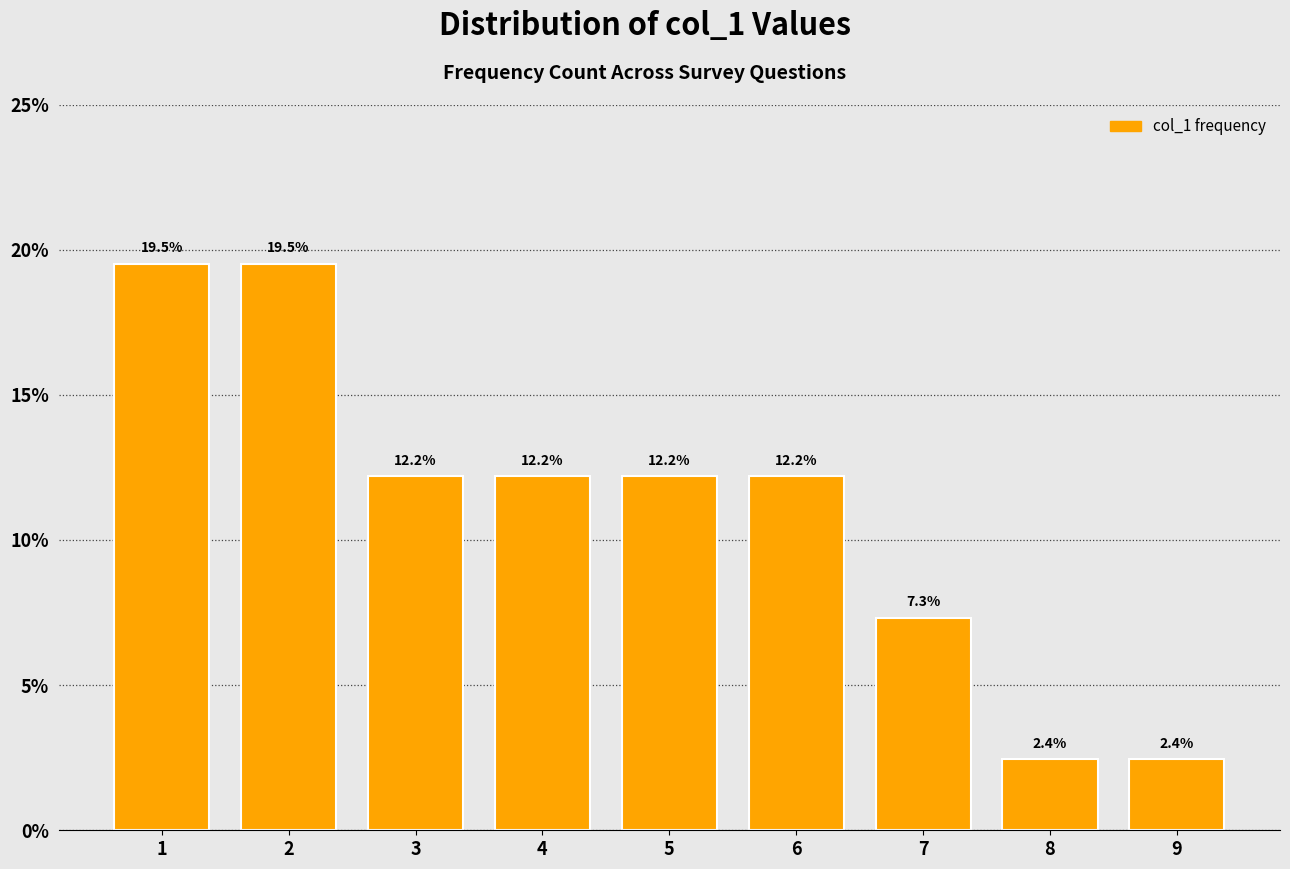

Reading left to right, extract all data points from this chart.

1=19.5	2=19.5	3=12.2	4=12.2	5=12.2	6=12.2	7=7.3	8=2.4	9=2.4